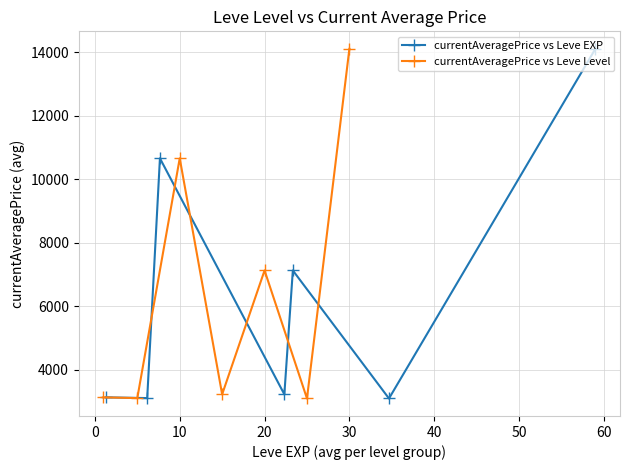

How many lines are shown in the chart?

2